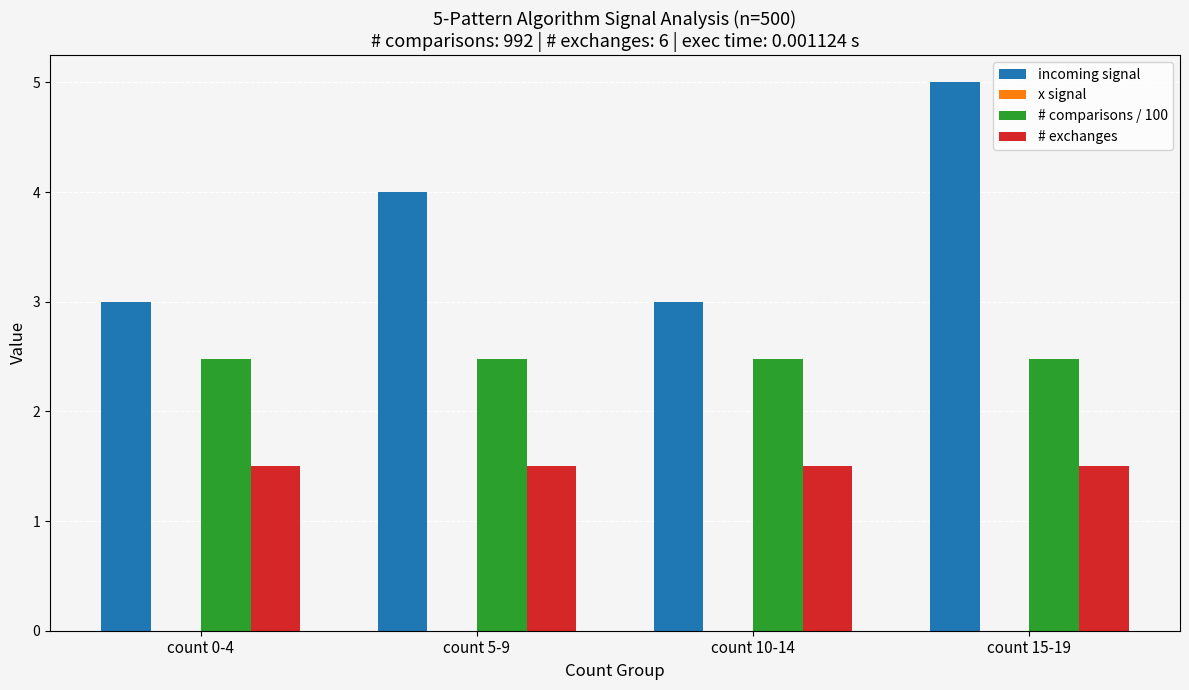

What is the difference between the highest and lowest values at count 15-19?

3.5